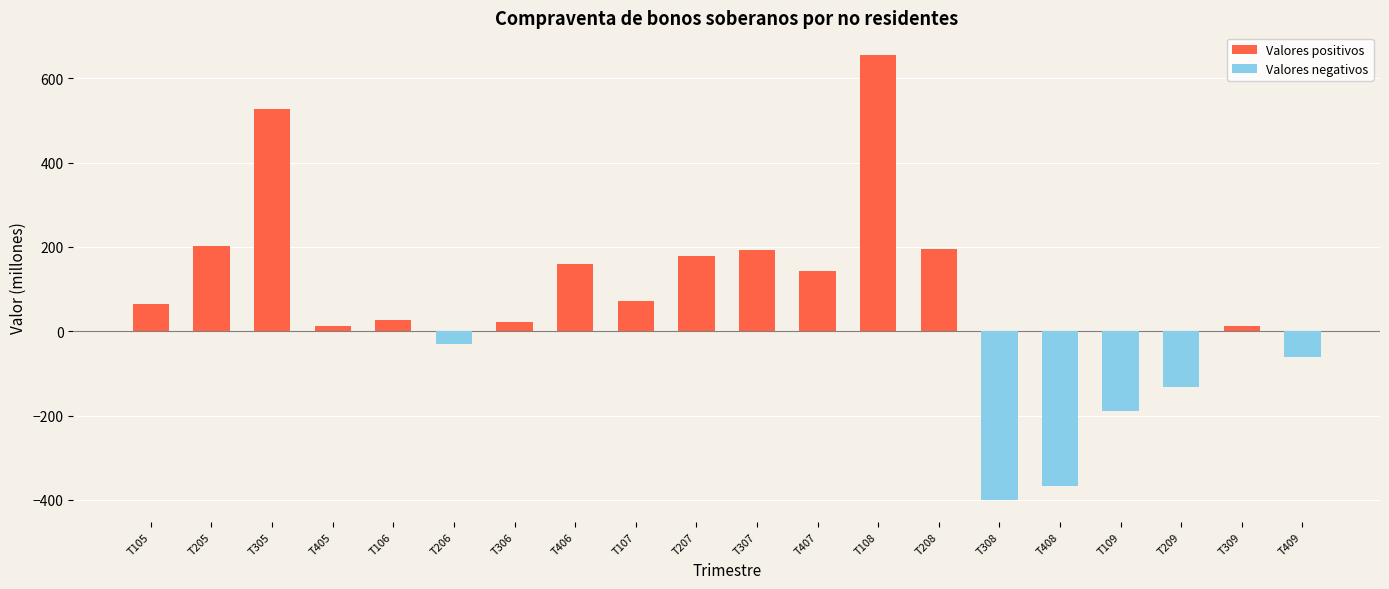

At which label is the value closest to 128?

T407